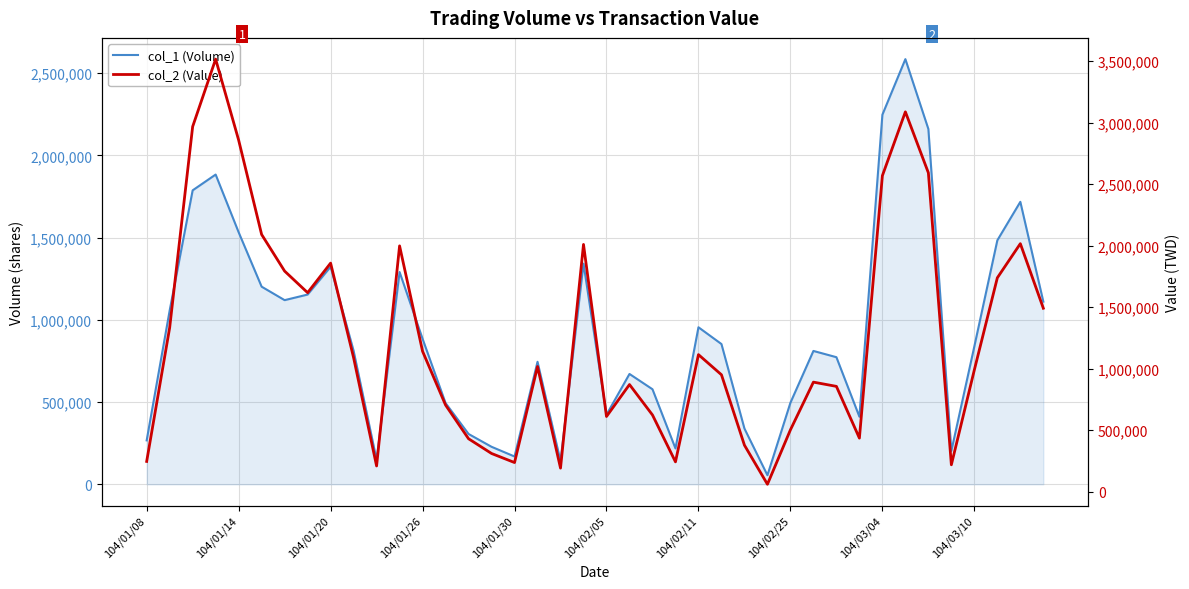

Which series changed the most between 13 and 29?

col_1 (Volume)